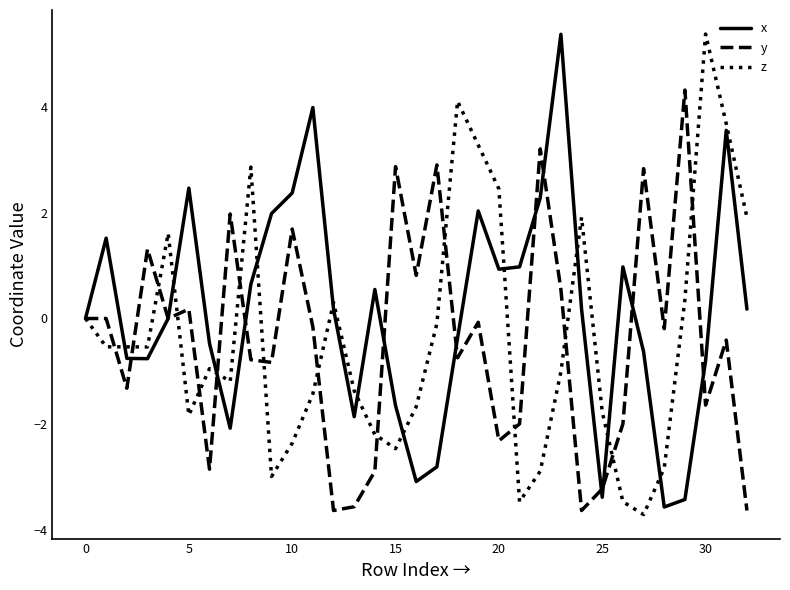

What is the lowest value of the x series?

-3.6